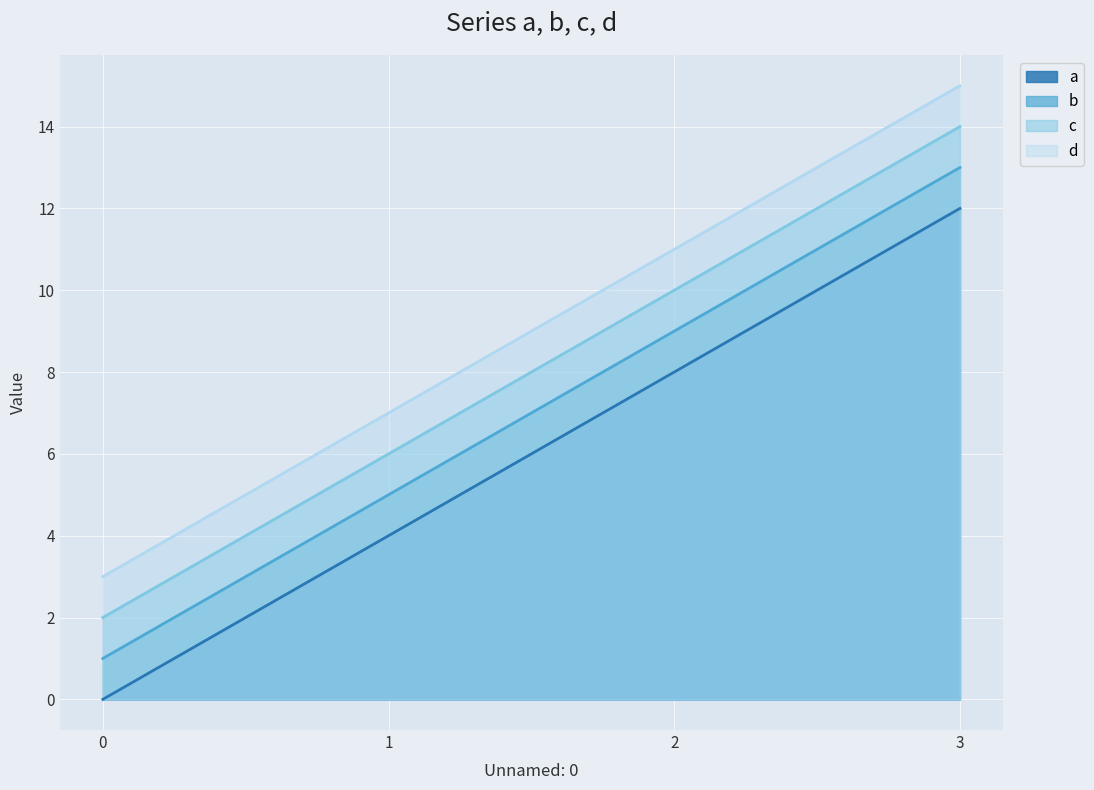

True or false: b has a value of 16 at 2.

False